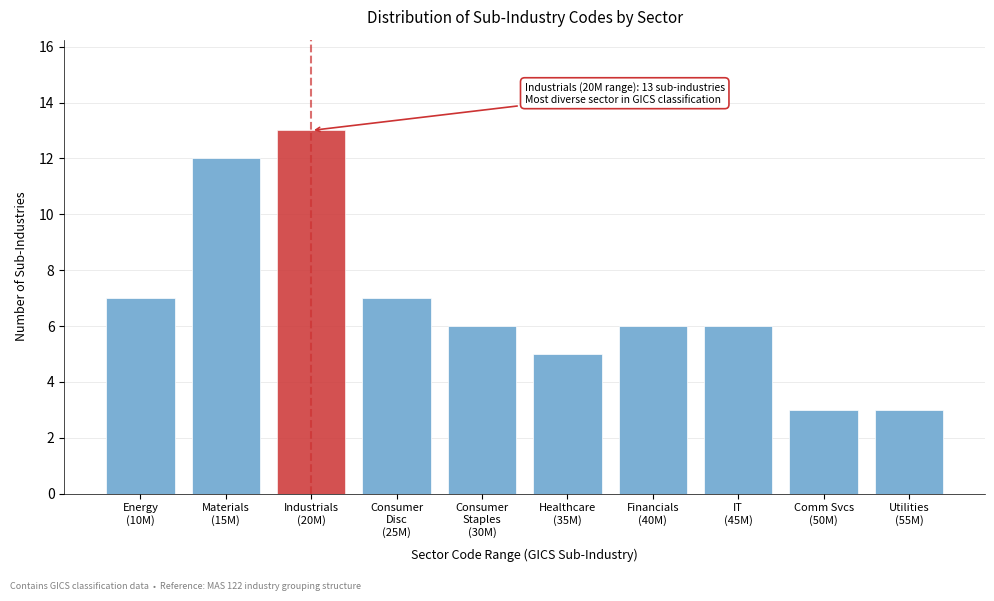

Reading left to right, transcribe all the data shown in this chart.

7	12	13	7	6	5	6	6	3	3